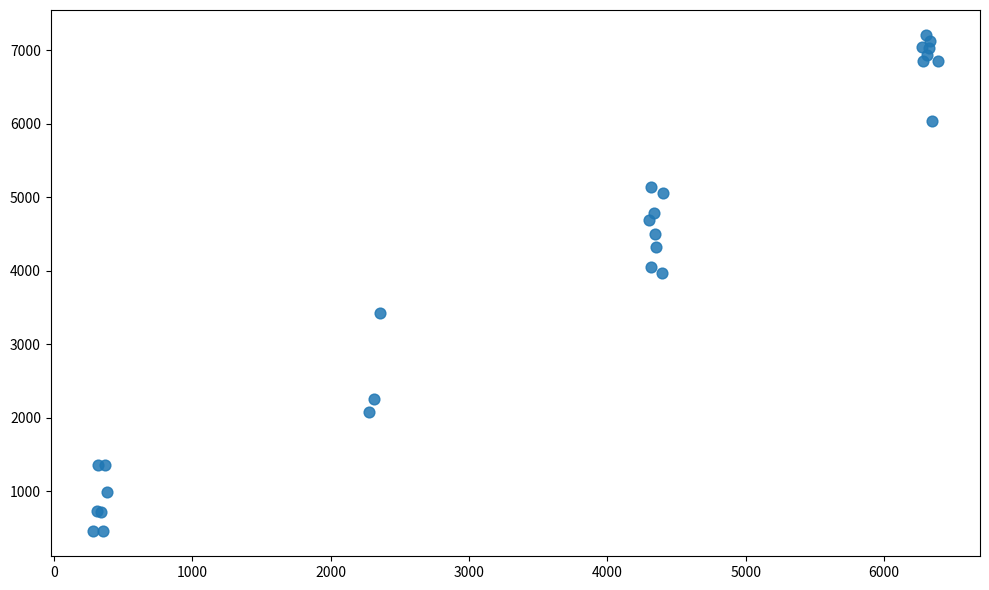

What Y value in the scatter plot is closest to 3831?

3965.9